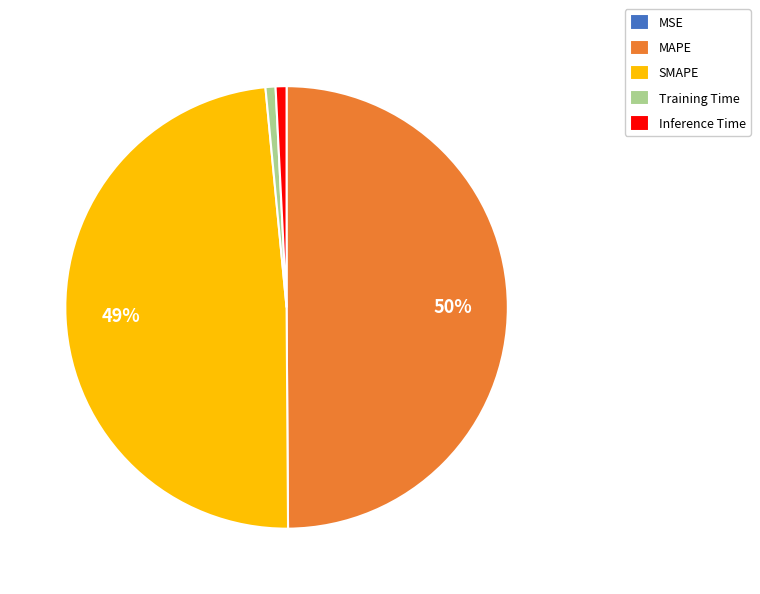

Is it true that Training Time is 12% of the pie?

False